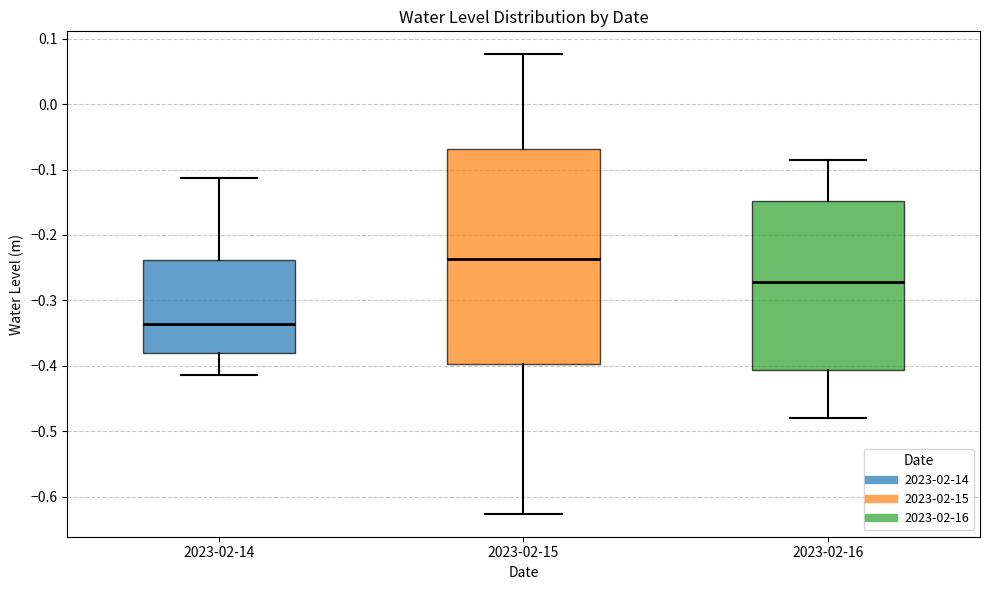

Where does the lower whisker of the box for 2023-02-16 end on the y-axis? The values are not printed on the chart, so give them approximately, as read against the axis.

-0.48